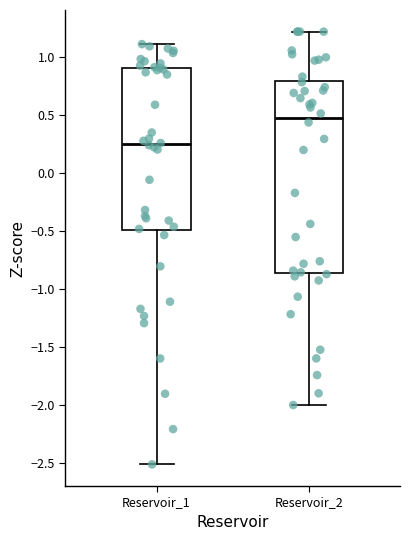

Which box has the lowest median line?

Reservoir_1